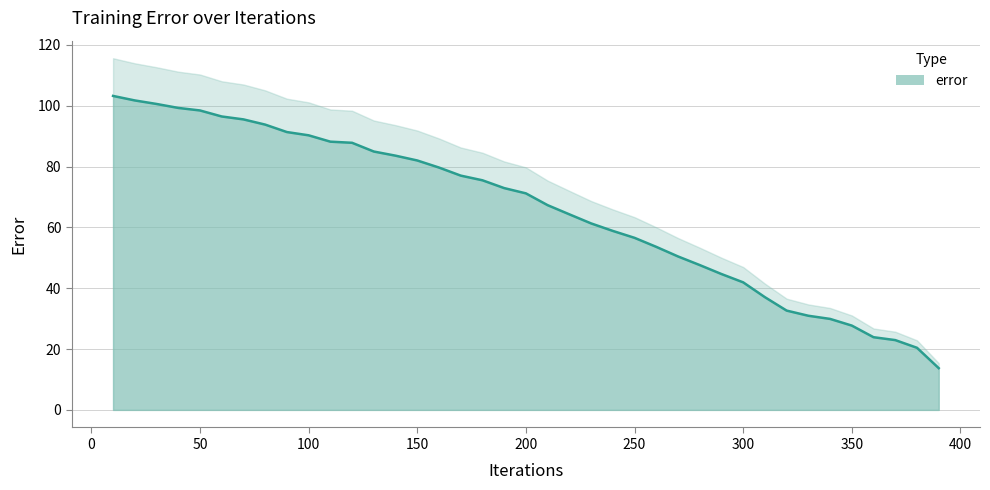

True or false: the data has more than 2 interior local peaks.

False